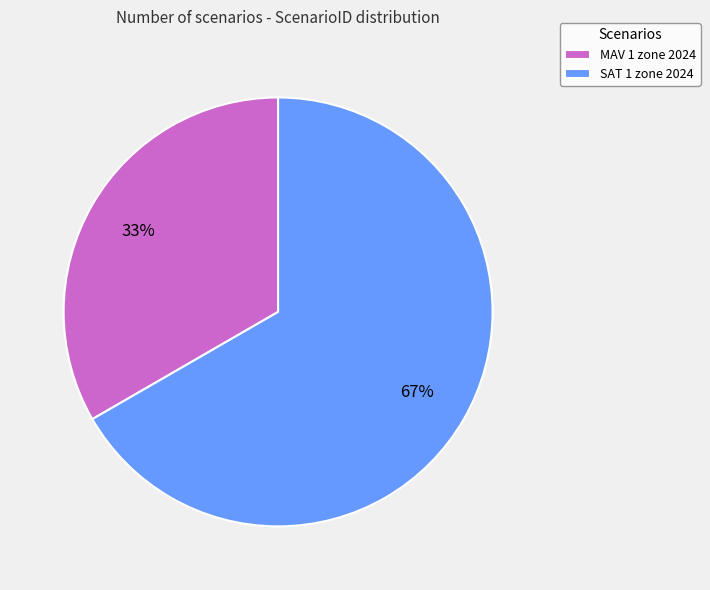

How many slices are in this pie chart?

2